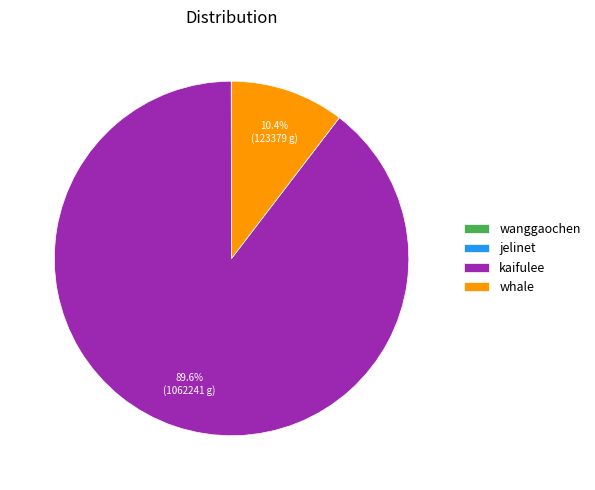

Is kaifulee the majority of the pie?

Yes